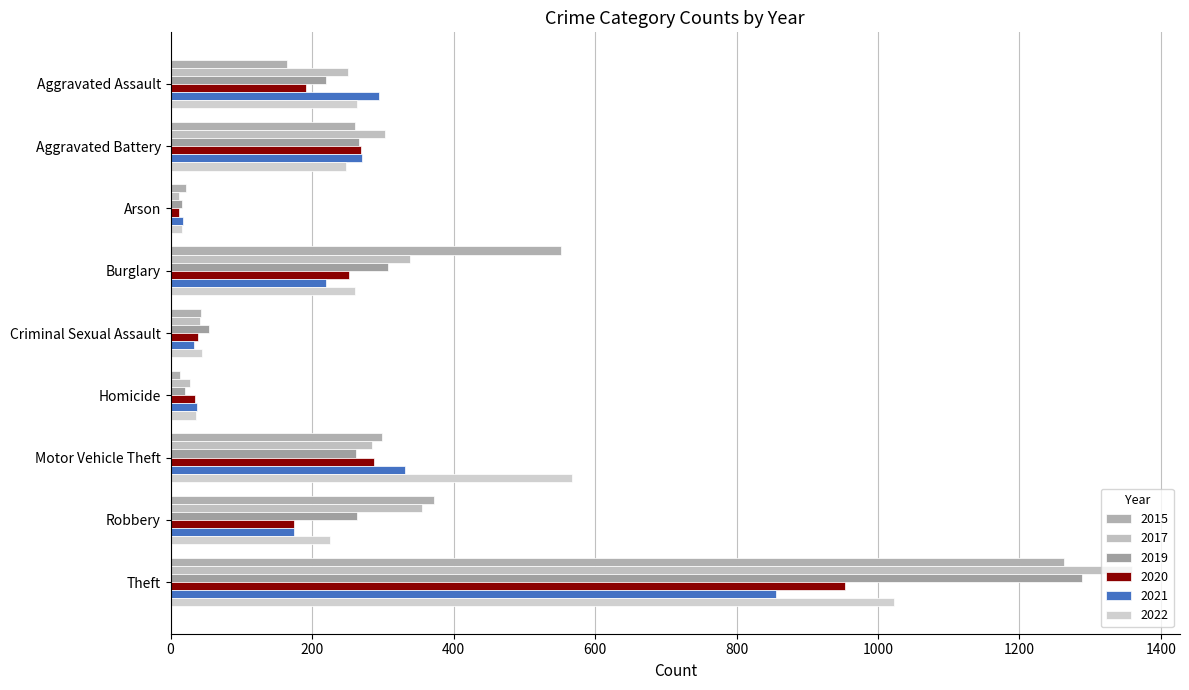

True or false: 2015 has a value of 15 at Criminal Sexual Assault.

False